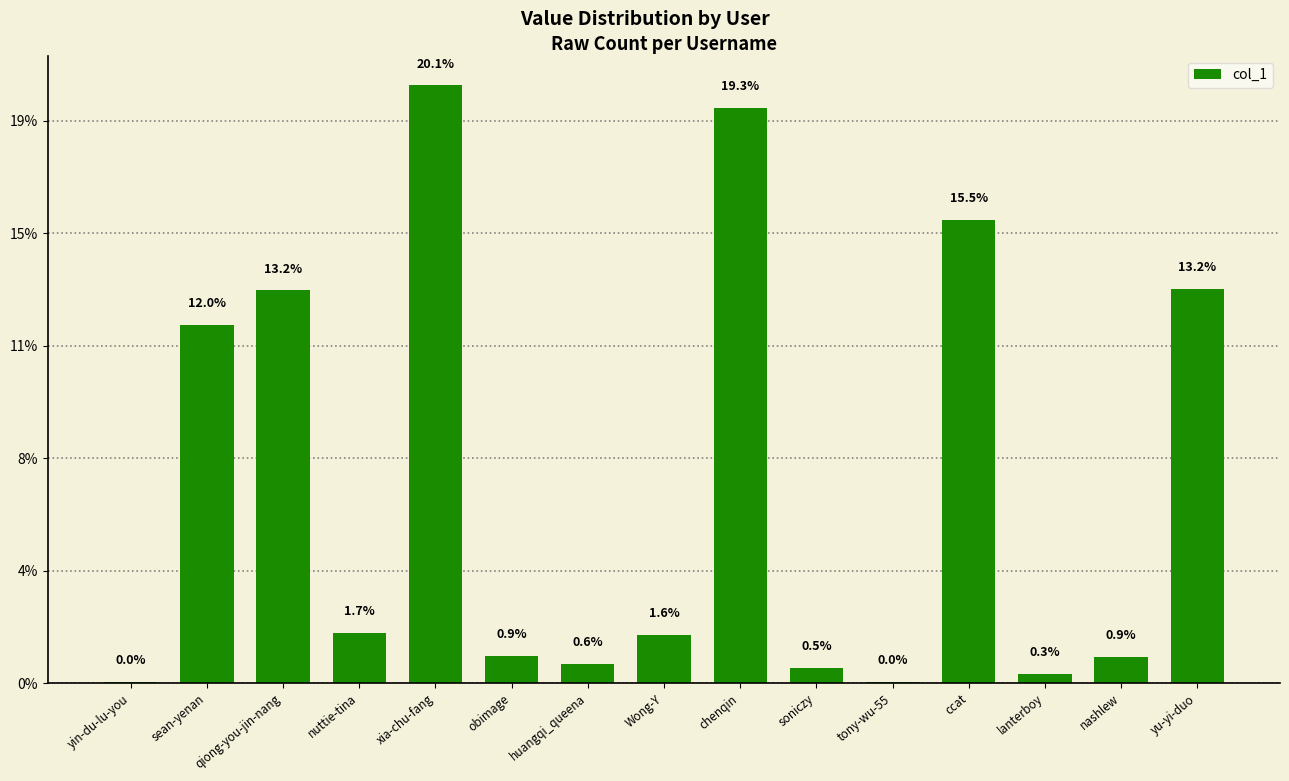

Reading left to right, what are all the values shown in this chart?

1029	318556	349291	44334	531582	24442	17095	42727	511258	13819	934	411616	8207	23638	350358